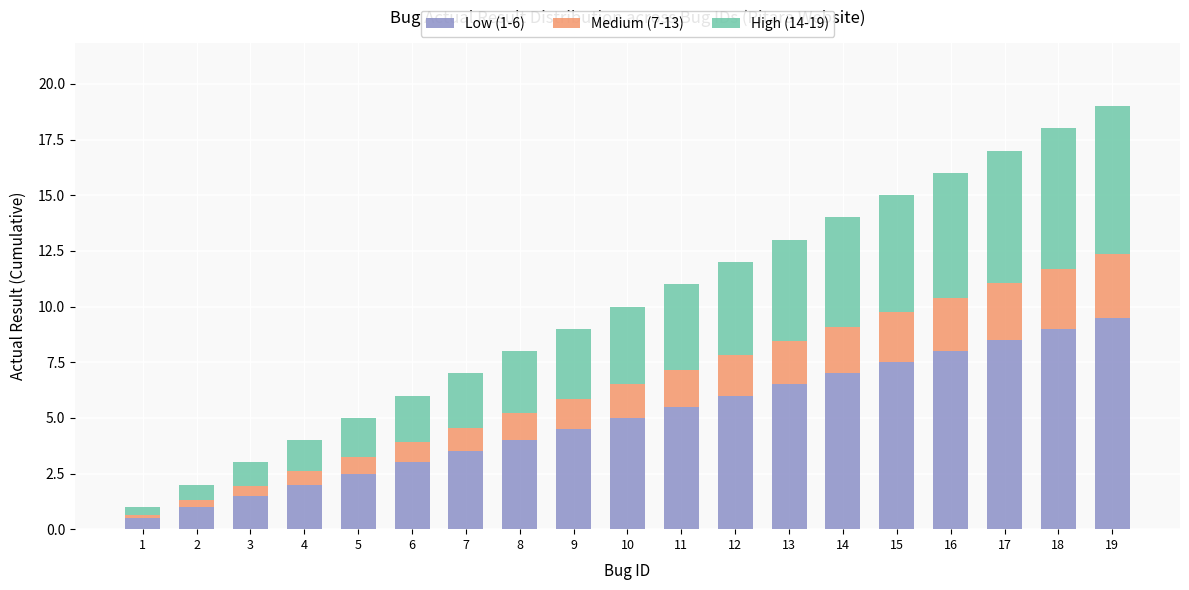

What is the total value across all series at 4?

4.0